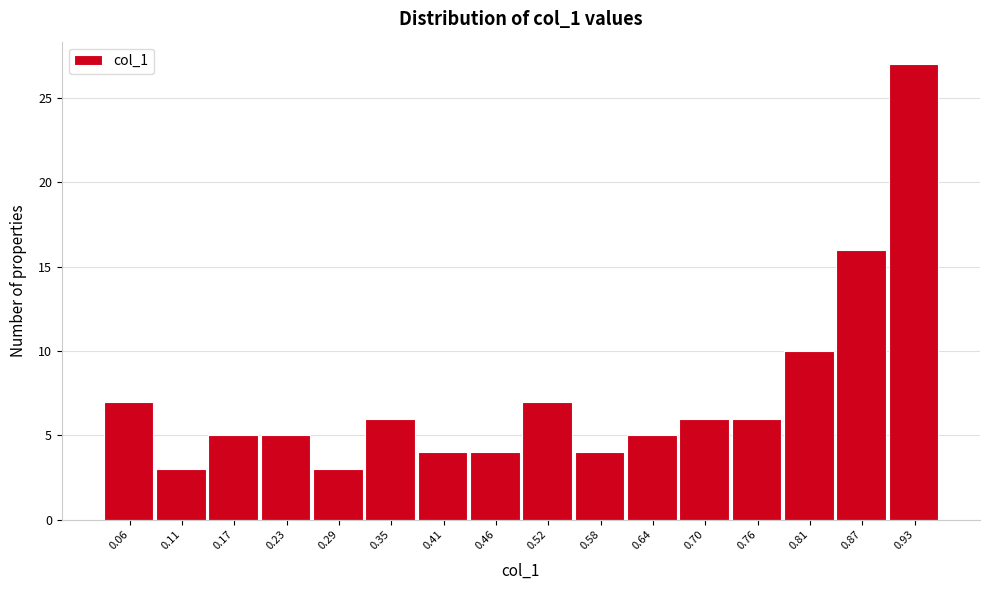

Reading left to right, transcribe all the data shown in this chart.

0.06=7	0.11=3	0.17=5	0.23=5	0.29=3	0.35=6	0.41=4	0.46=4	0.52=7	0.58=4	0.64=5	0.70=6	0.76=6	0.81=10	0.87=16	0.93=27